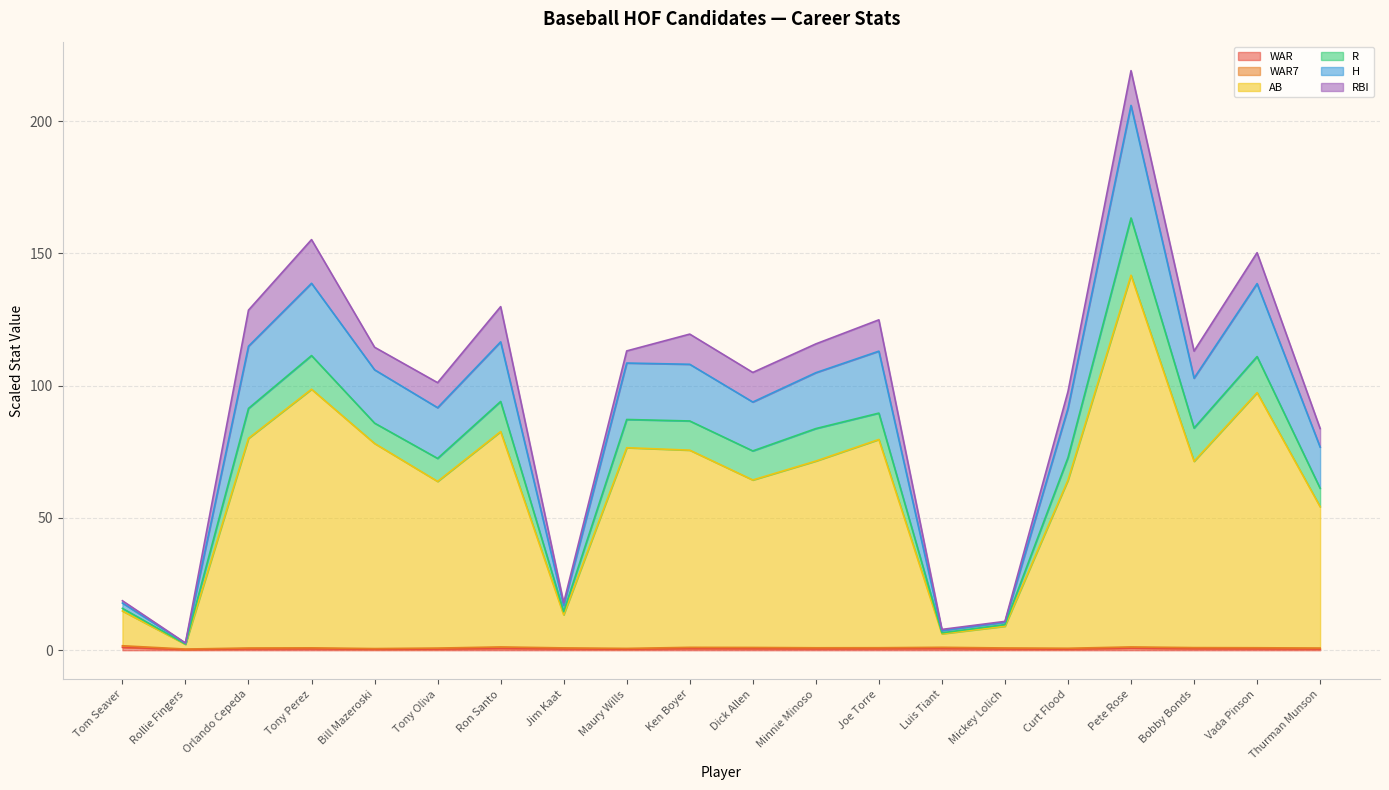

The WAR series shows 0.5 at Thurman Munson. True or false?

True